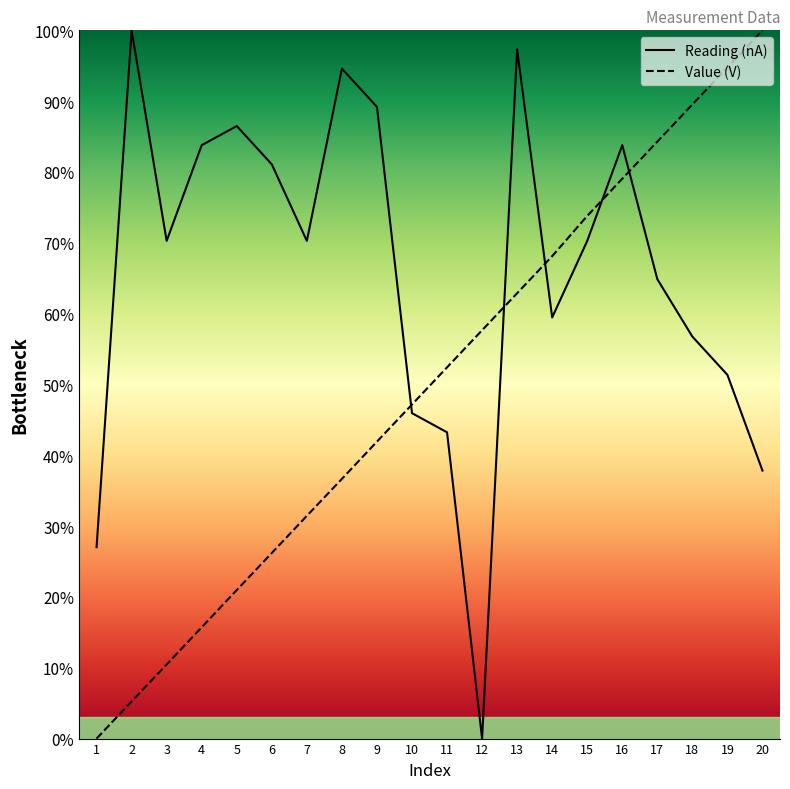

Is this an area chart (filled region under the line)?

No